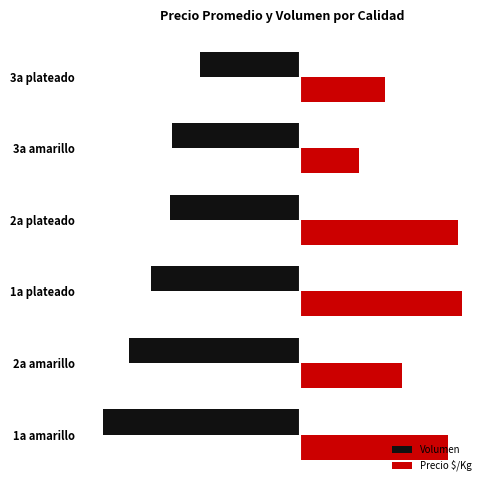

What are all the series names shown in the legend?

Volumen, Precio $/Kg